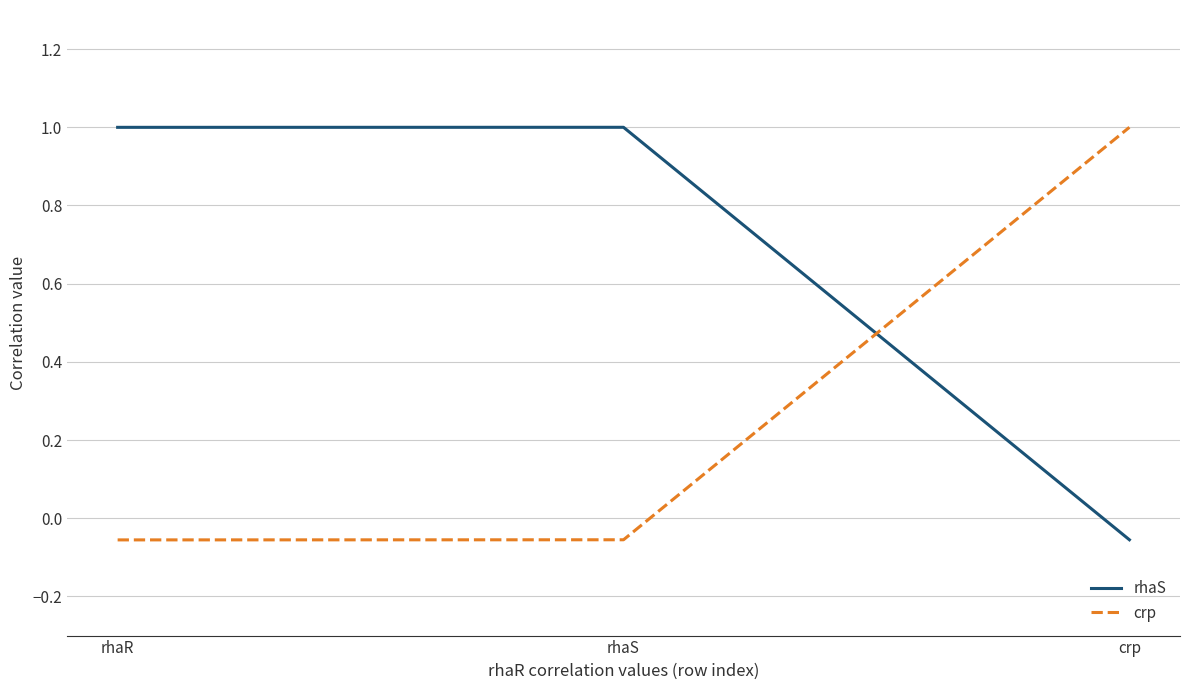

What is the sum of all crp values?

0.9